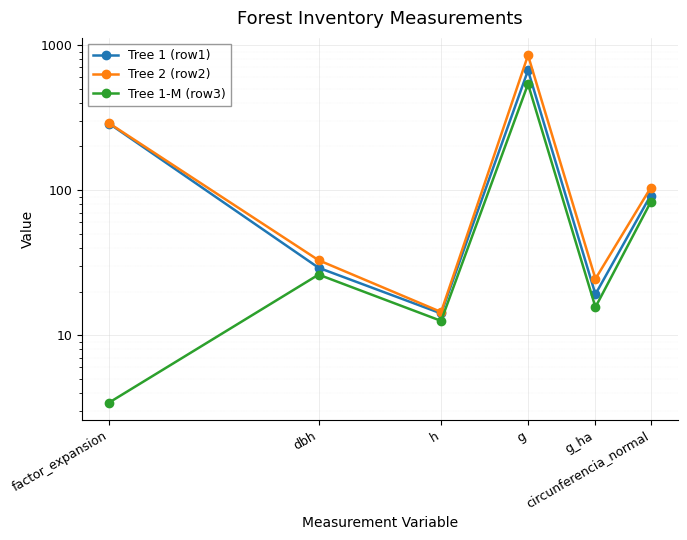

What is the value of the Tree 2 (row2) point at the 5th from the left?

24.5